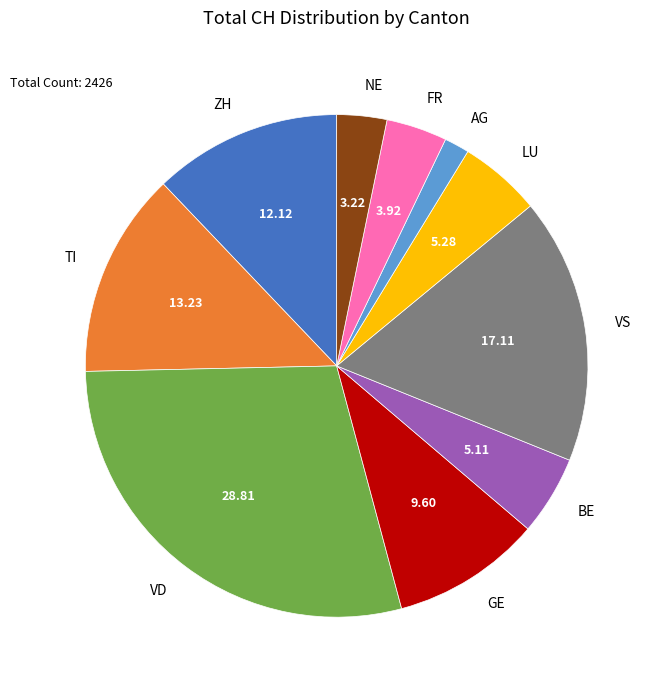

Is the sum of ZH and LU greater than half?

No